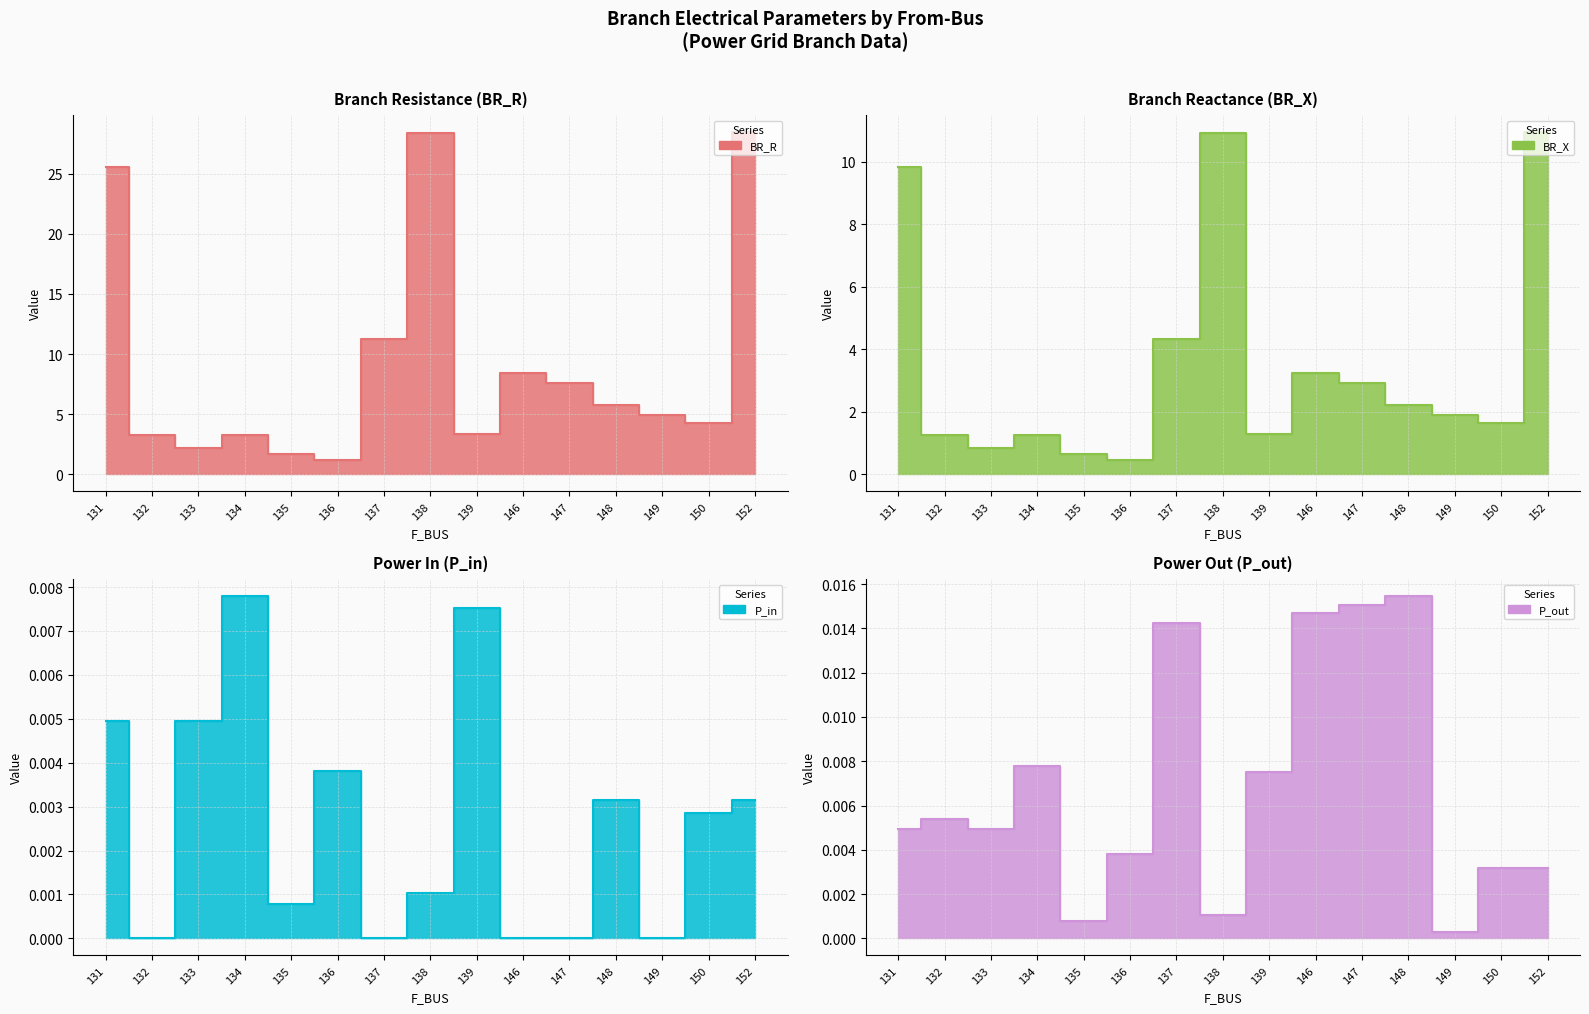

True or false: BR_X has a value of 2.2 at 137.

False